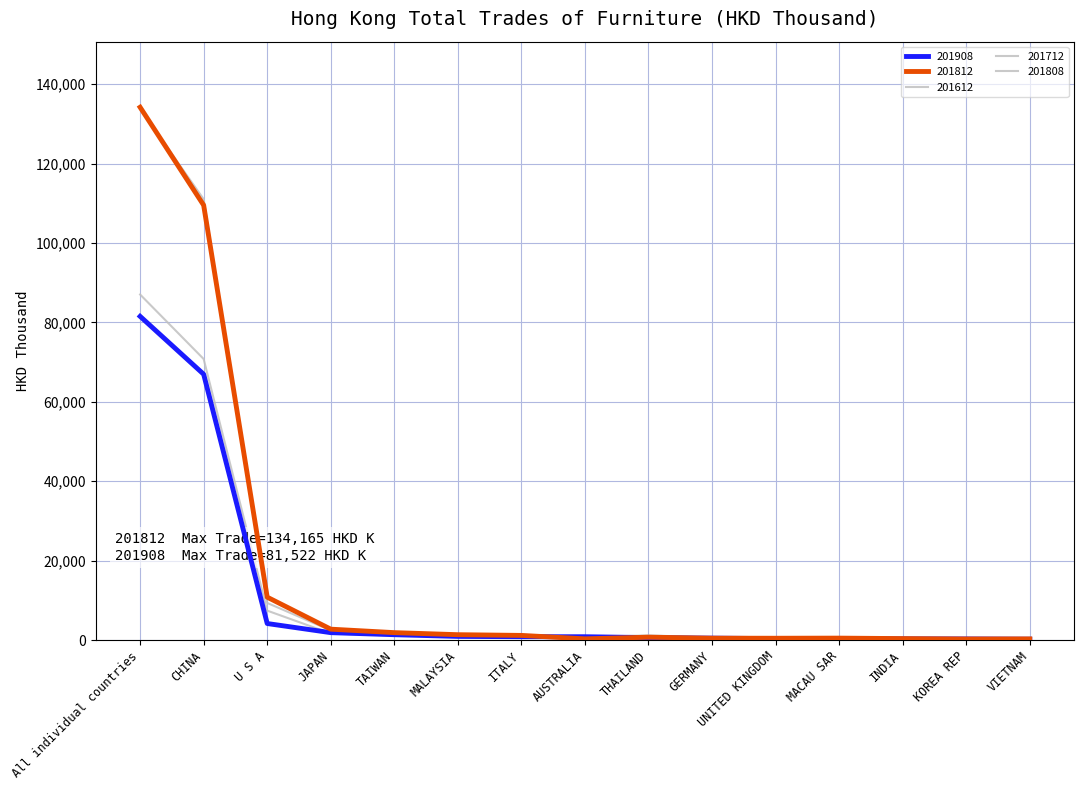

Which series changed the most between MALAYSIA and THAILAND?

201812